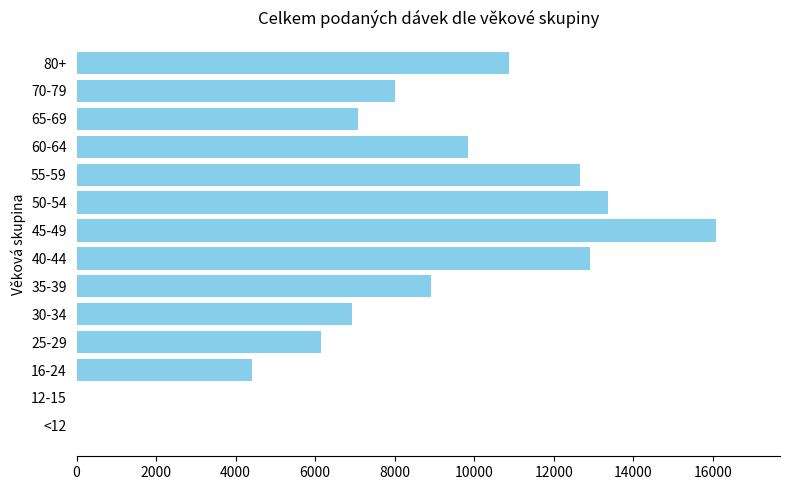

What is the greatest value displayed?

16082